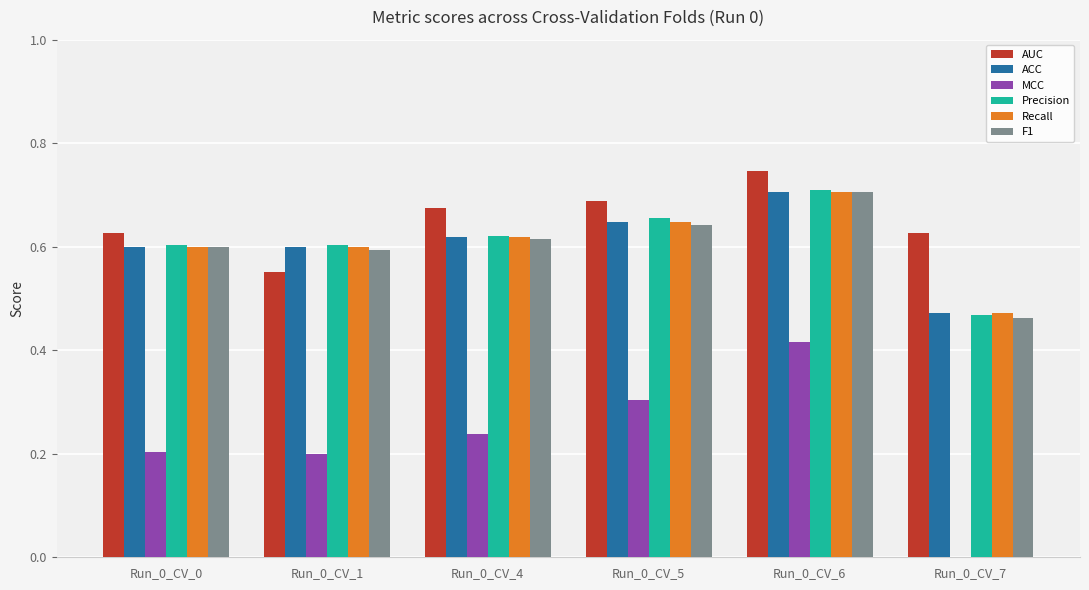

The Recall series shows 0.8 at Run_0_CV_4. True or false?

False